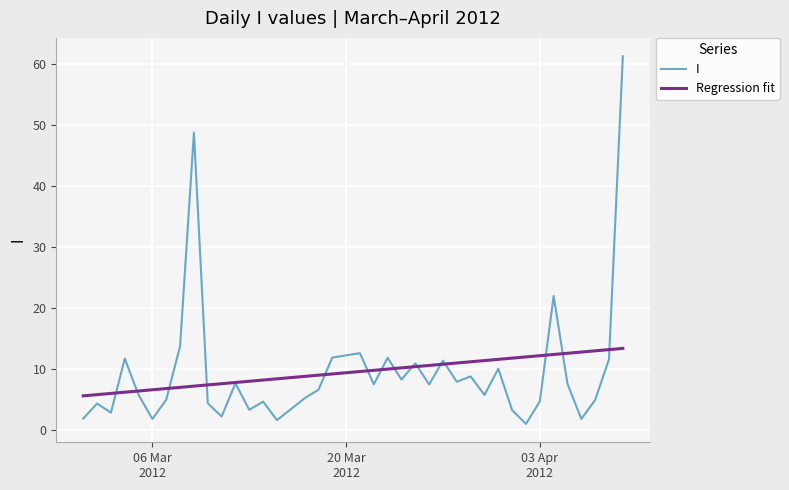

Which series ends up on top after the final intersection of Regression fit and I?

I